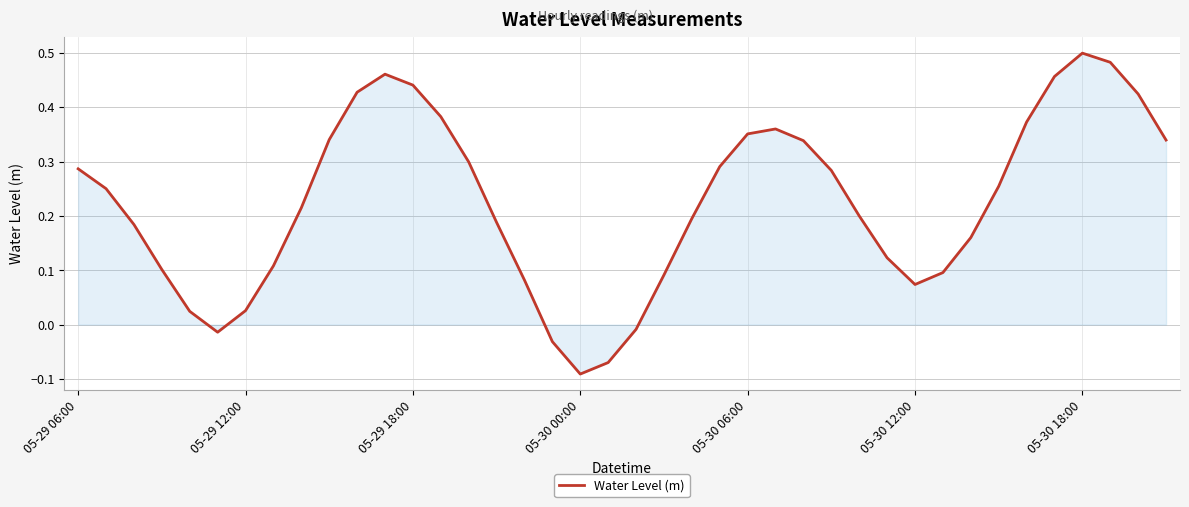

Does the chart have visible grid lines?

Yes